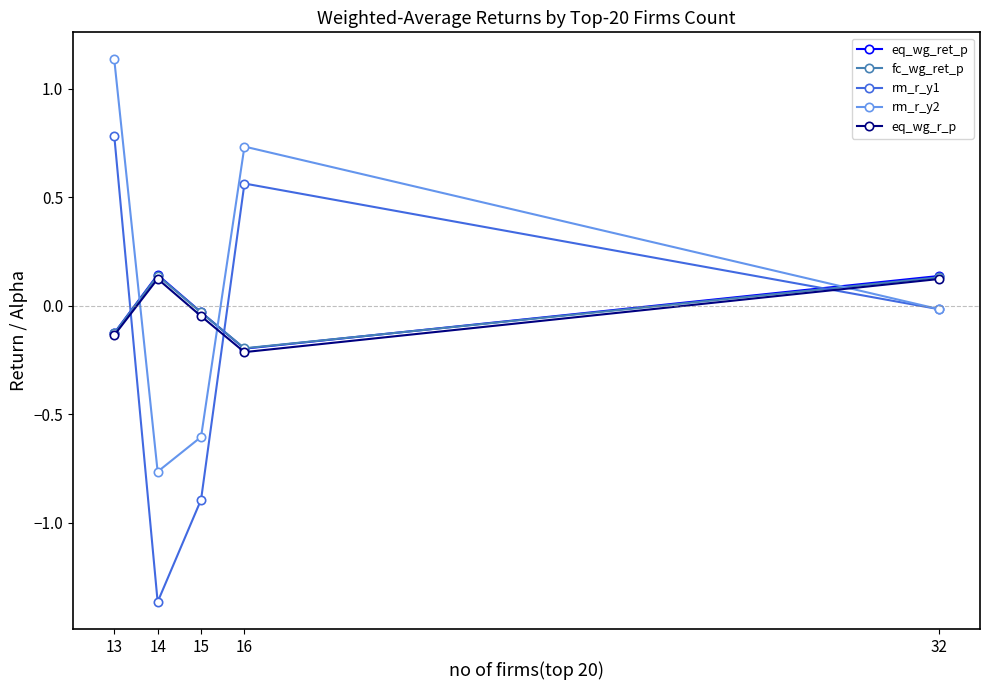

True or false: fc_wg_ret_p has more than 0 points higher than both neighbors.

True